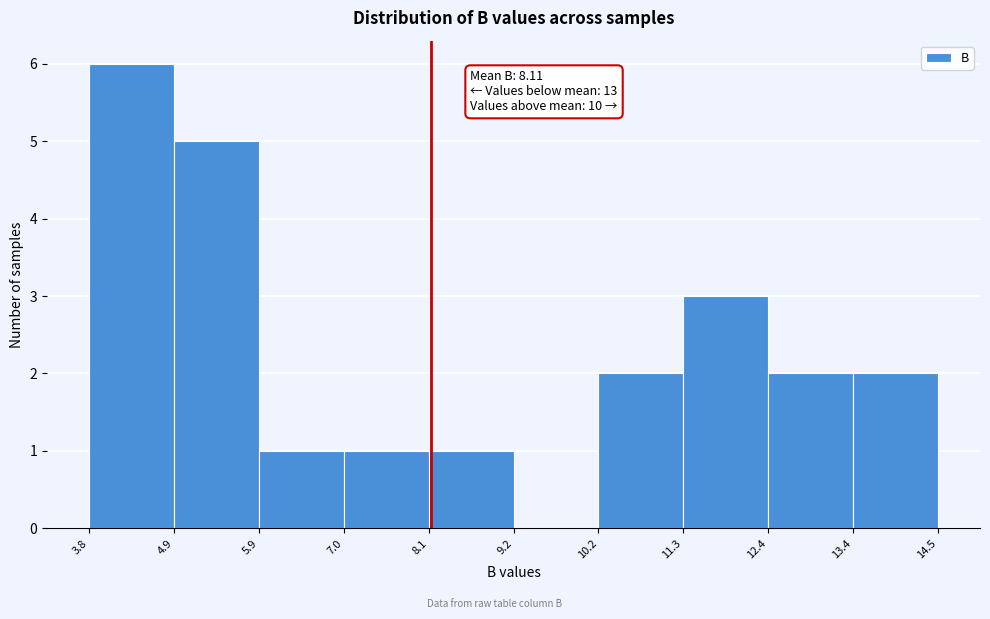

Which range on the x-axis has the tallest bar?

3.8 to 4.9